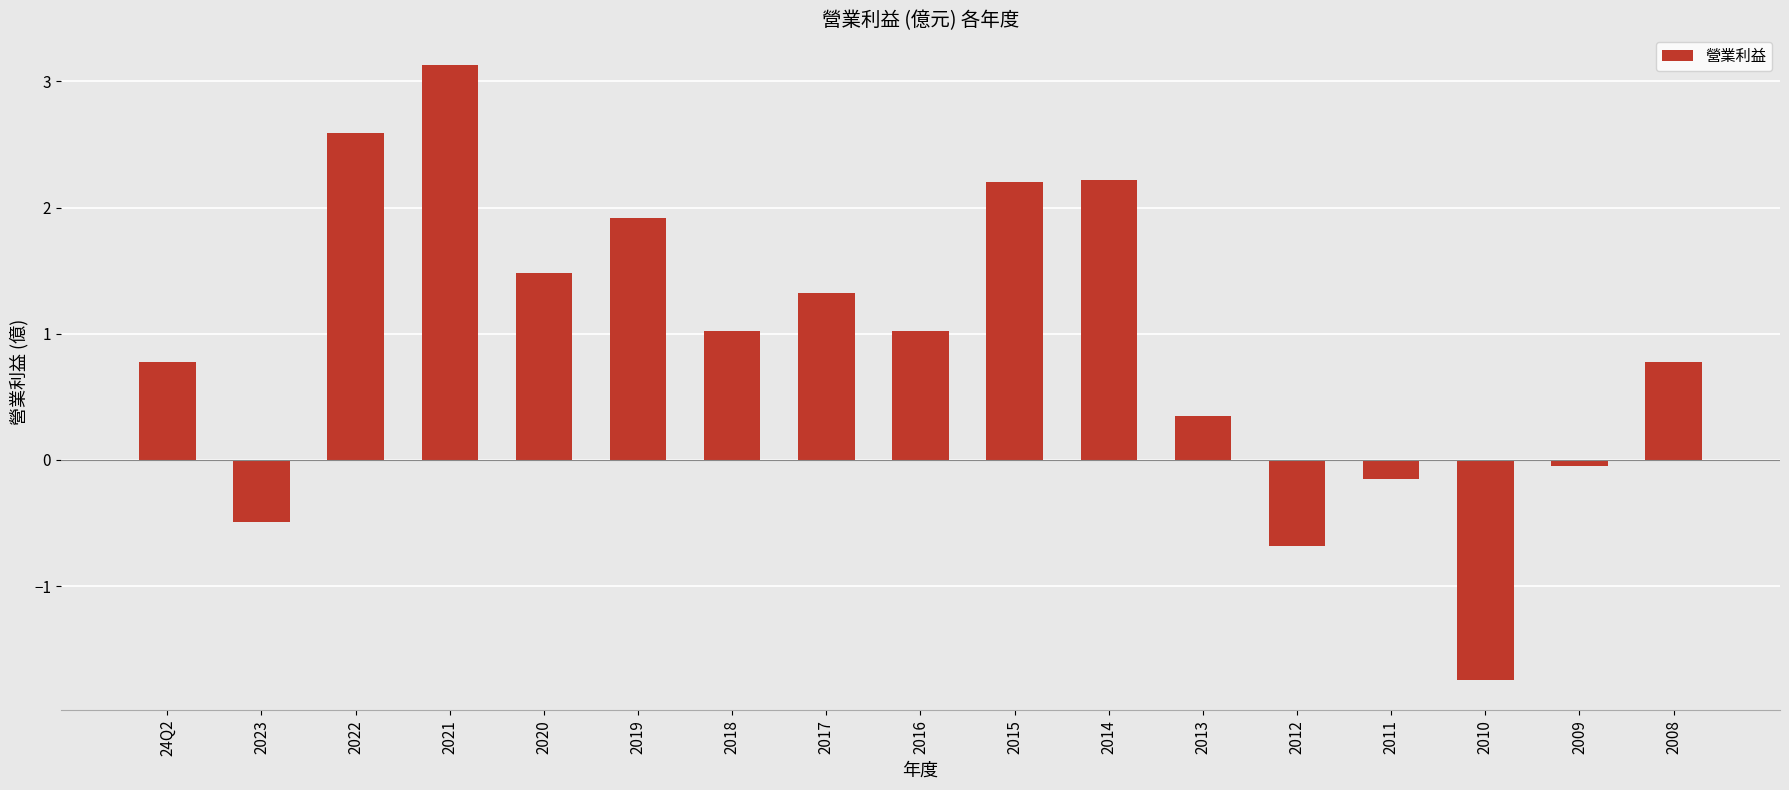

What is the change in value from 2019 to 2010?

-3.7